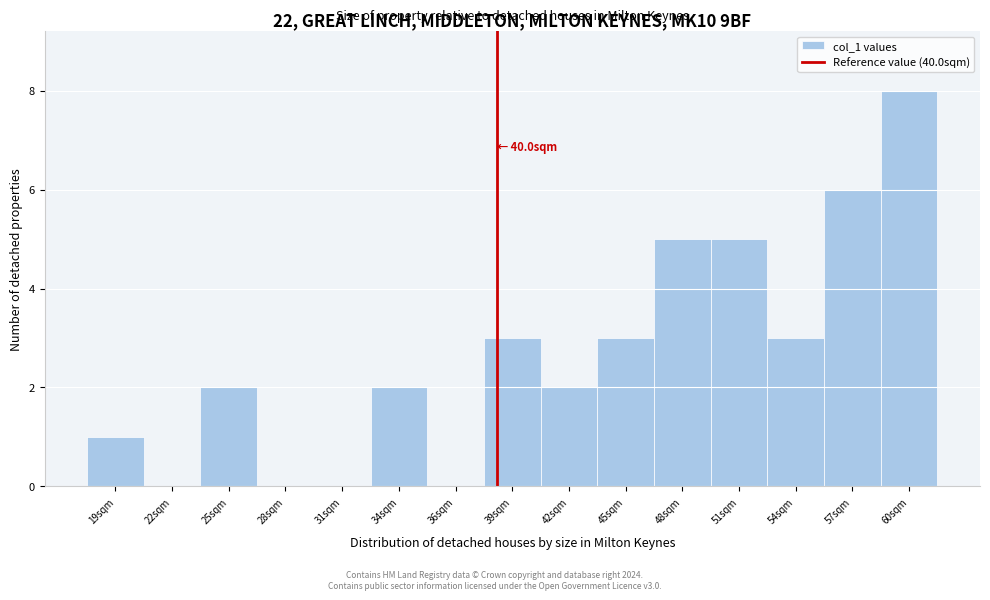

Reading left to right, transcribe all the data shown in this chart.

19sqm=1	22sqm=0	25sqm=2	28sqm=0	31sqm=0	34sqm=2	36sqm=0	39sqm=3	42sqm=2	45sqm=3	48sqm=5	51sqm=5	54sqm=3	57sqm=6	60sqm=8